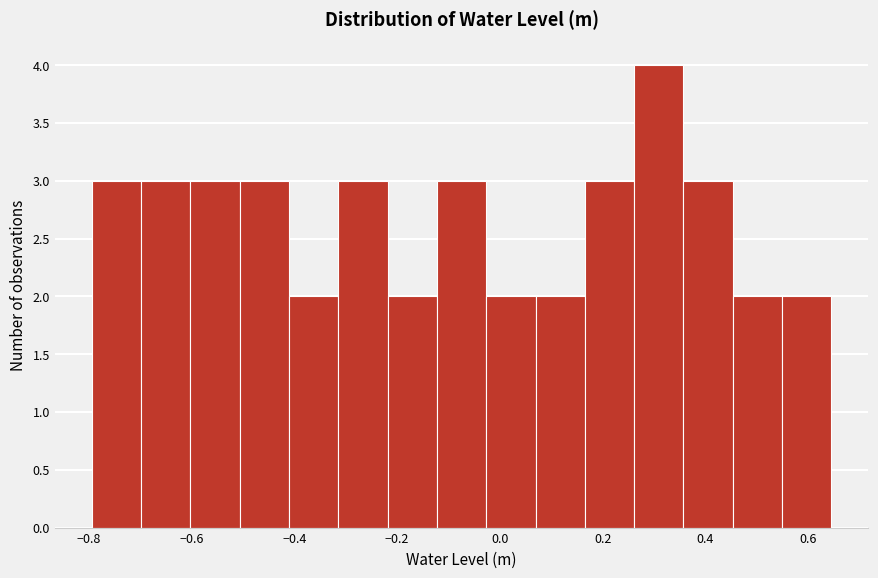

What is the height of the bar covering 0.46 to 0.54 on the x-axis? Neither the bar edges nor the heights are printed on the chart, so give them approximately, as read against the axes.

2